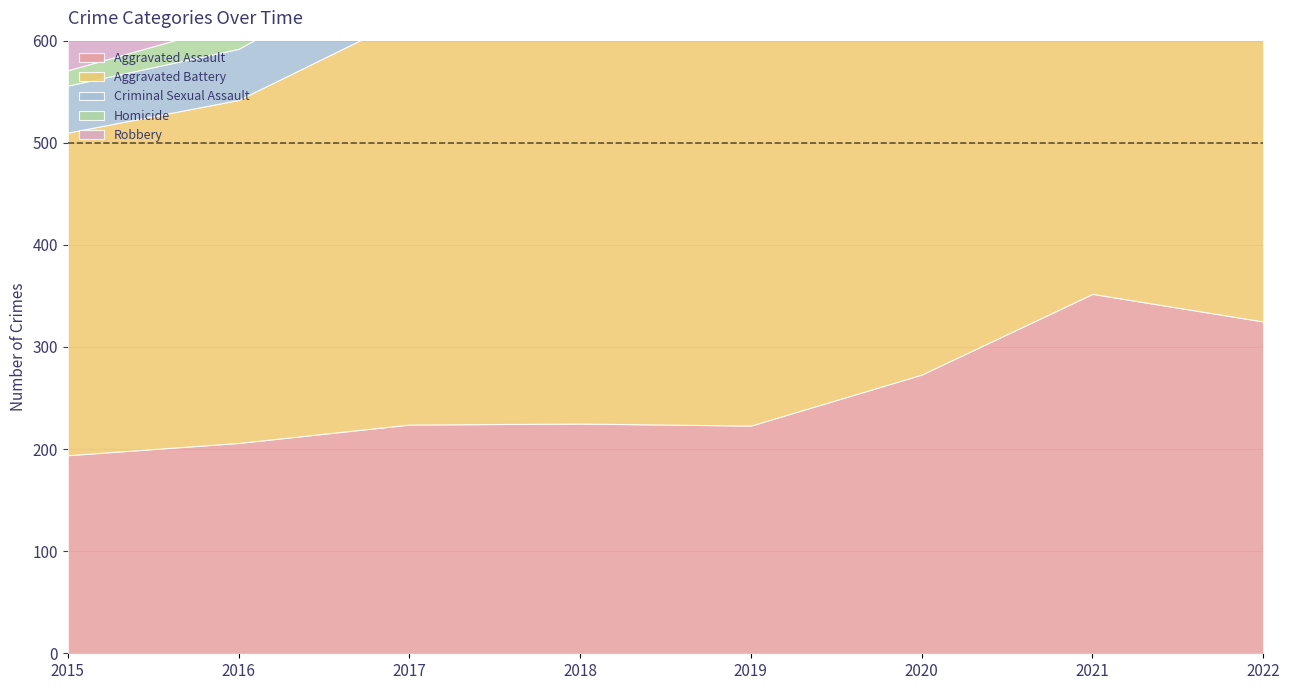

Is the value of Criminal Sexual Assault at 2021 greater than the value of Aggravated Battery at 2015?

No